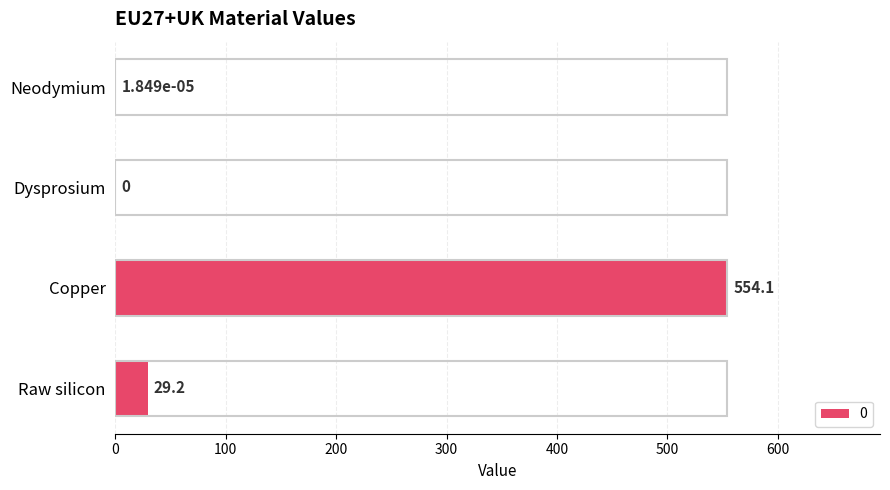

What is the ratio of the value at Copper to the value at Raw silicon?

19.0